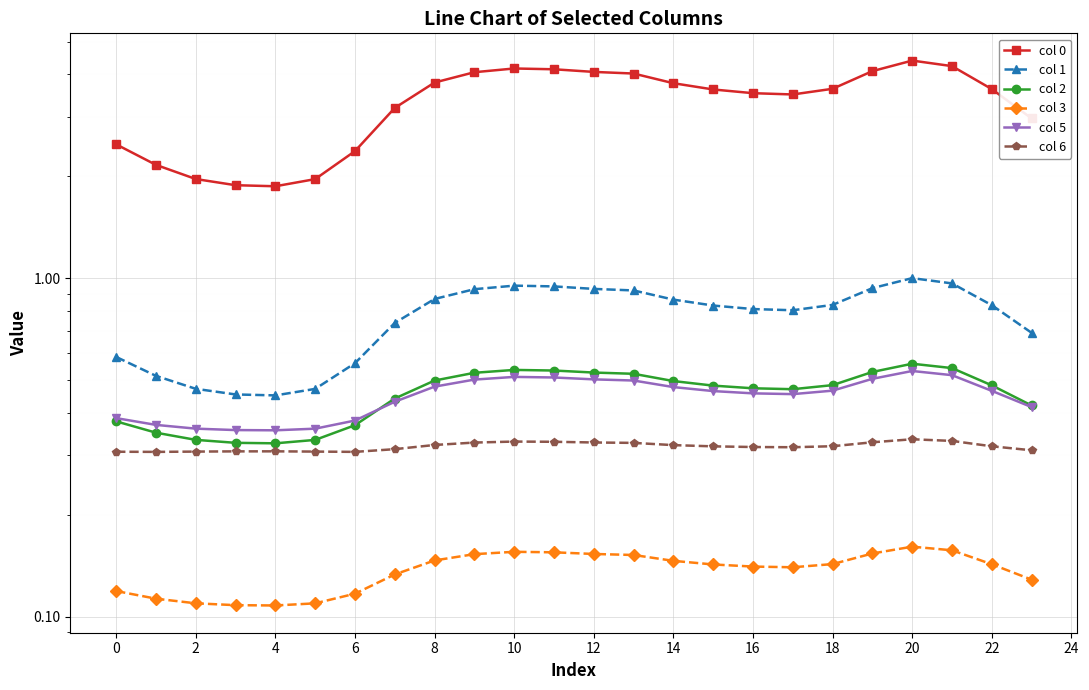

True or false: col 5 and col 1 intersect in this chart.

False